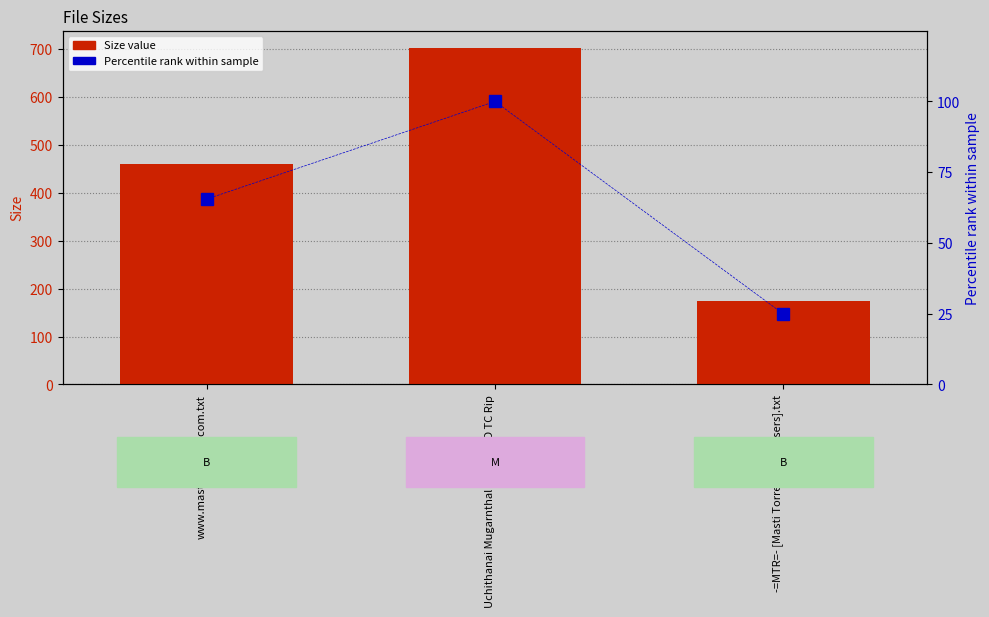

The Size value series shows 775.8 at www.mastitorrents.com.txt. True or false?

False